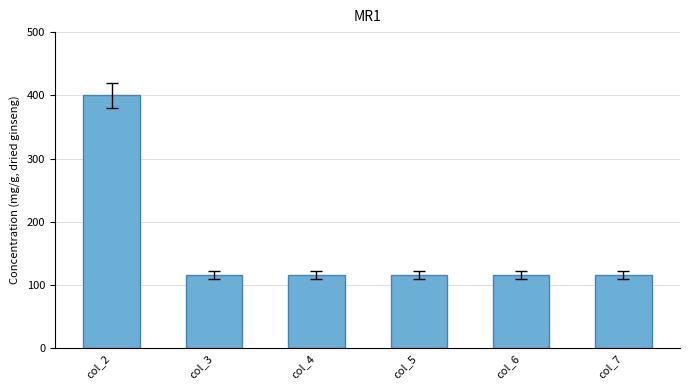

What is the sum of all values?

980